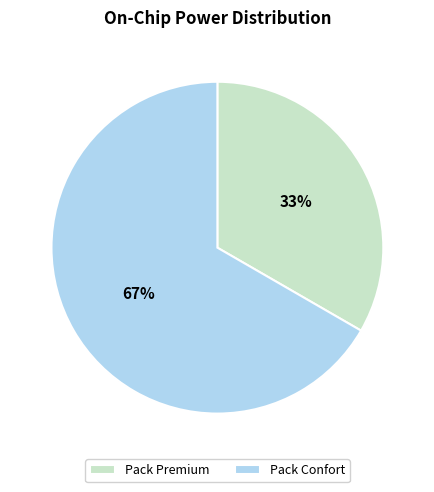

To the nearest percent, what is the combined percentage of Pack Confort and Pack Premium?

100%